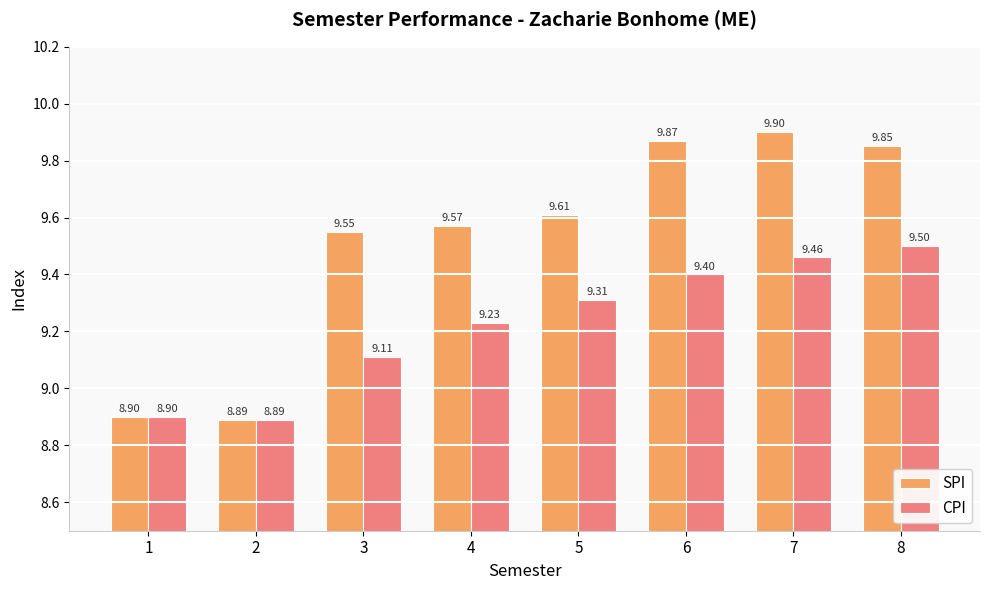

What is the approximate value of SPI at 7?

9.9